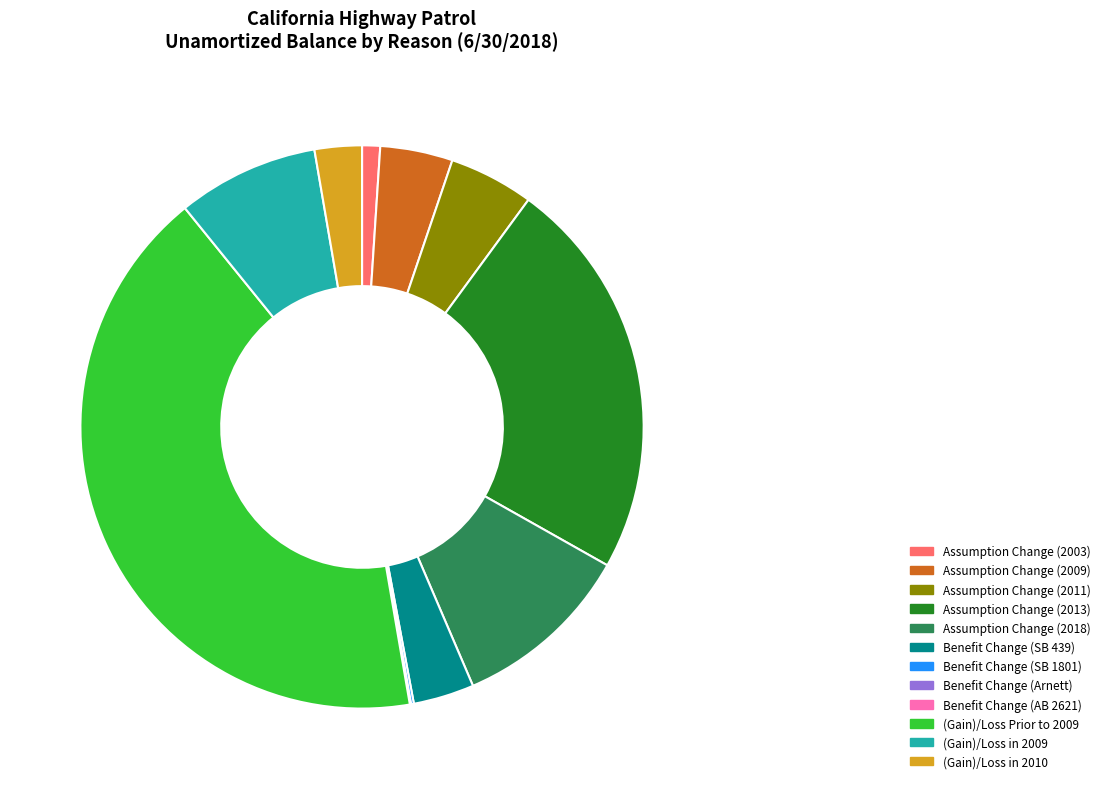

Is there a majority slice in this chart?

No